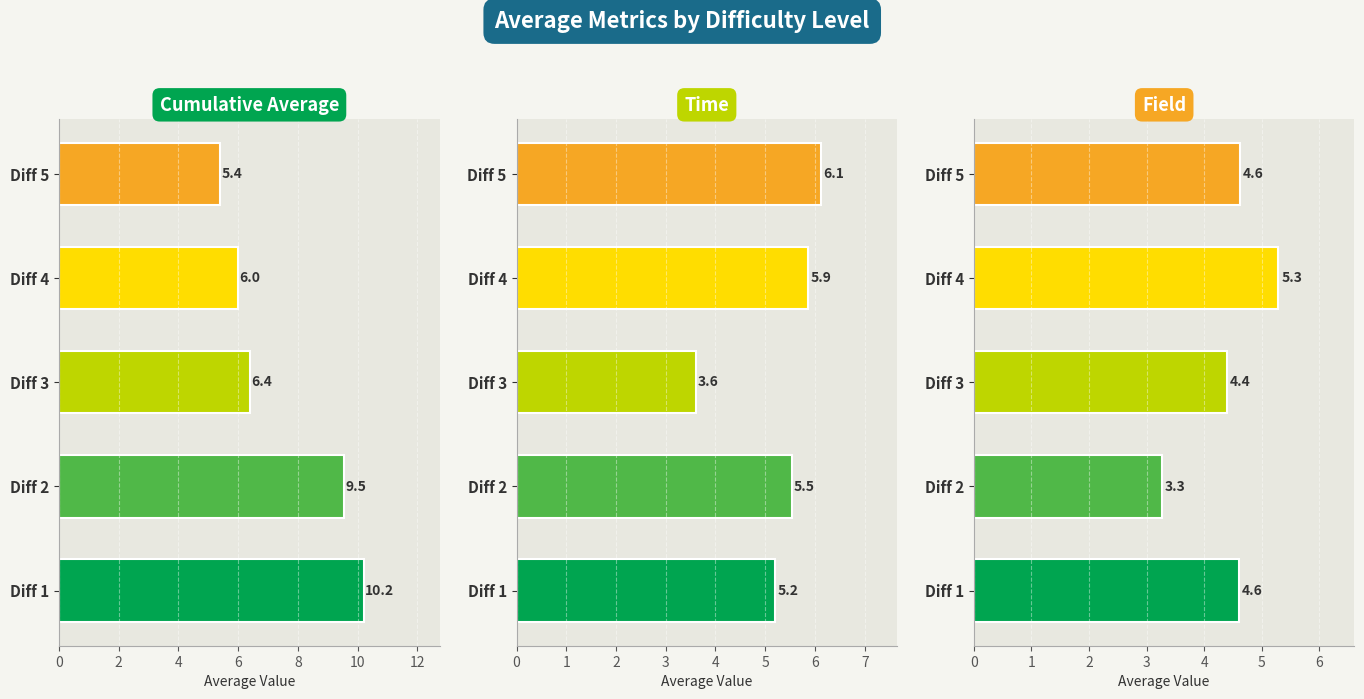

Is the value of cumulative average at Diff 3 greater than the value of Time at Diff 3?

Yes